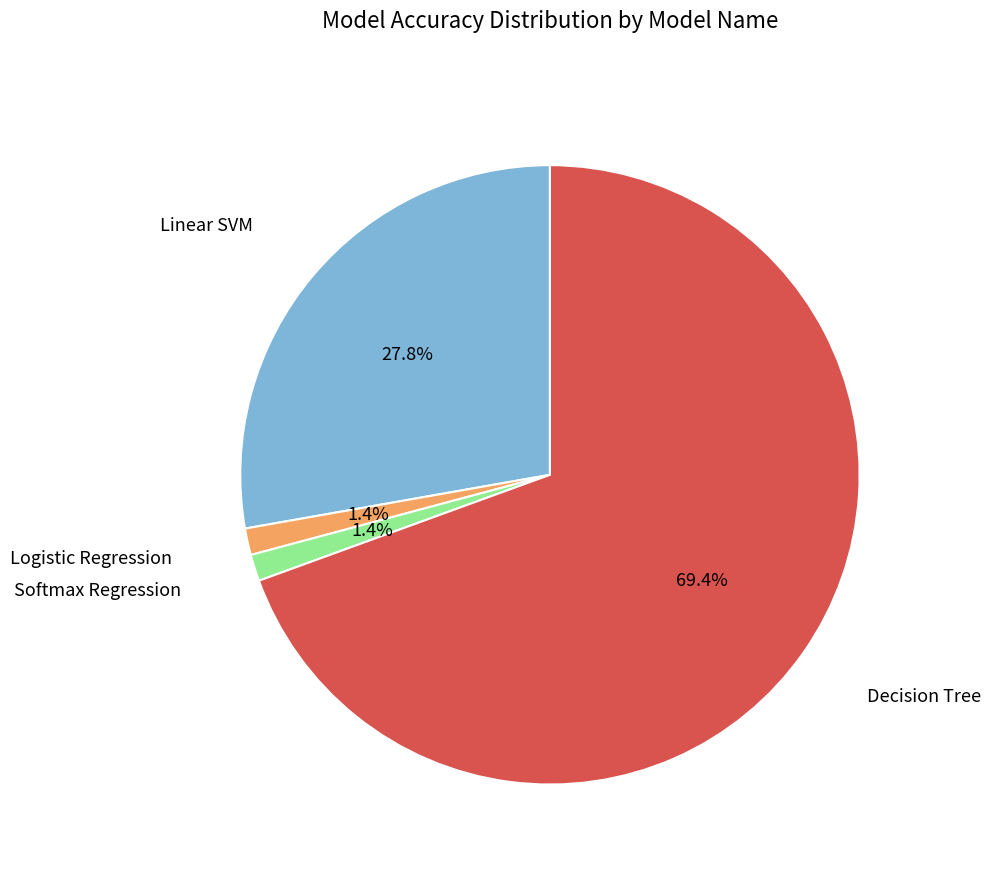

To the nearest percent, what is the difference between the largest and smallest slice percentages?

68%